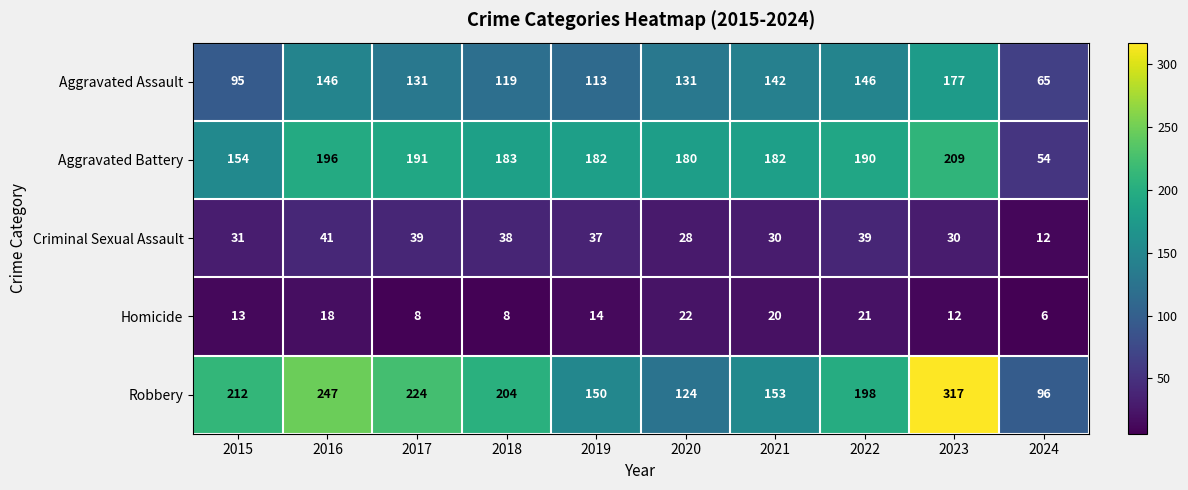

At which category does the chart reach its peak across all series?

2023